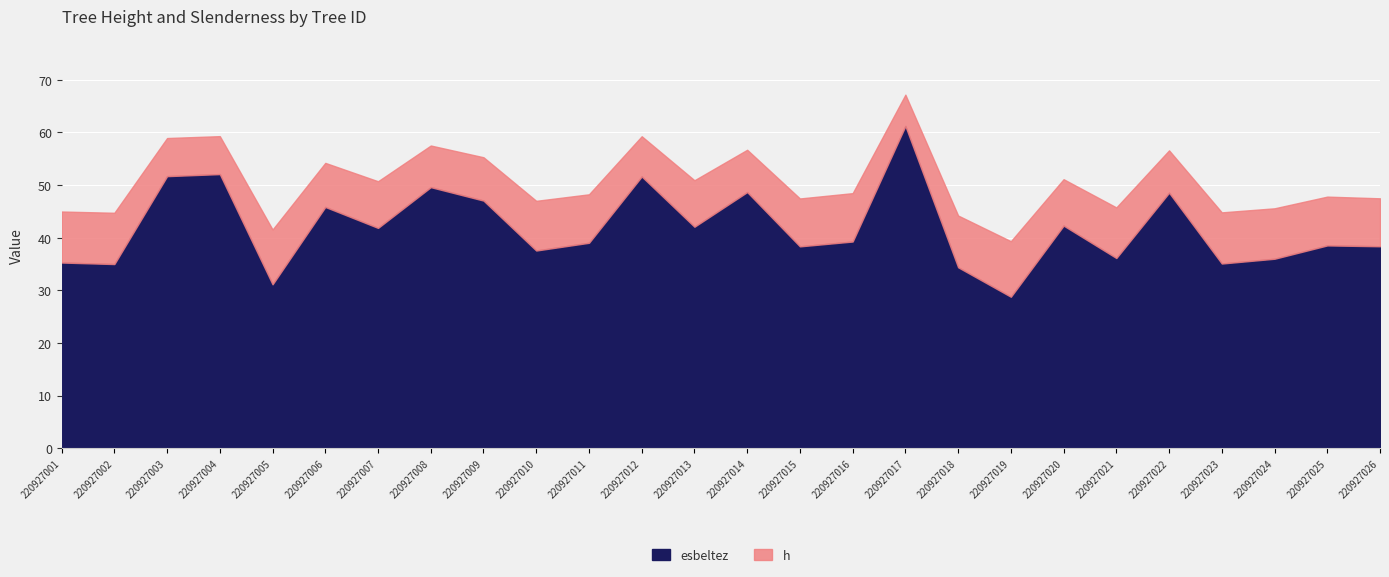

What is the total value across all series at 220927010?

47.0